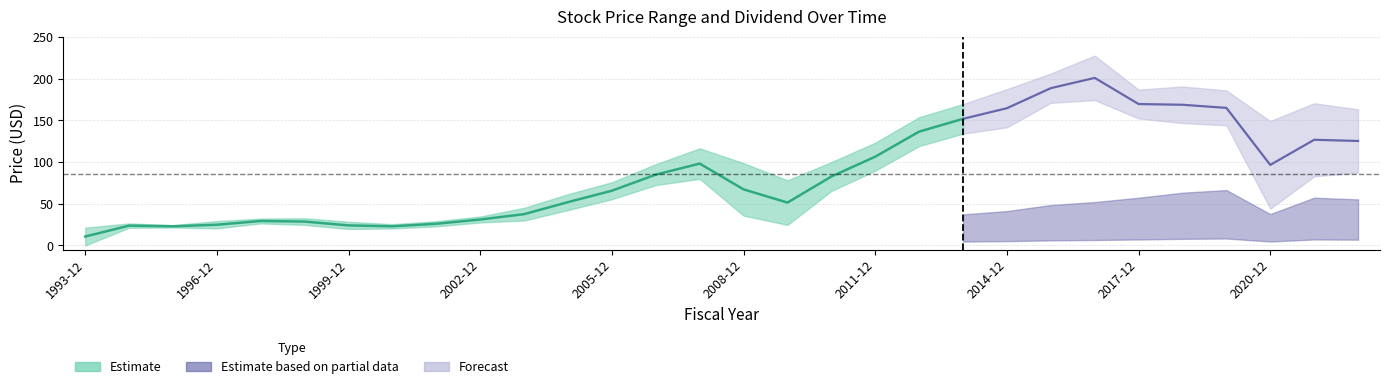

What is the label of the 15th point from the right?

2008-12